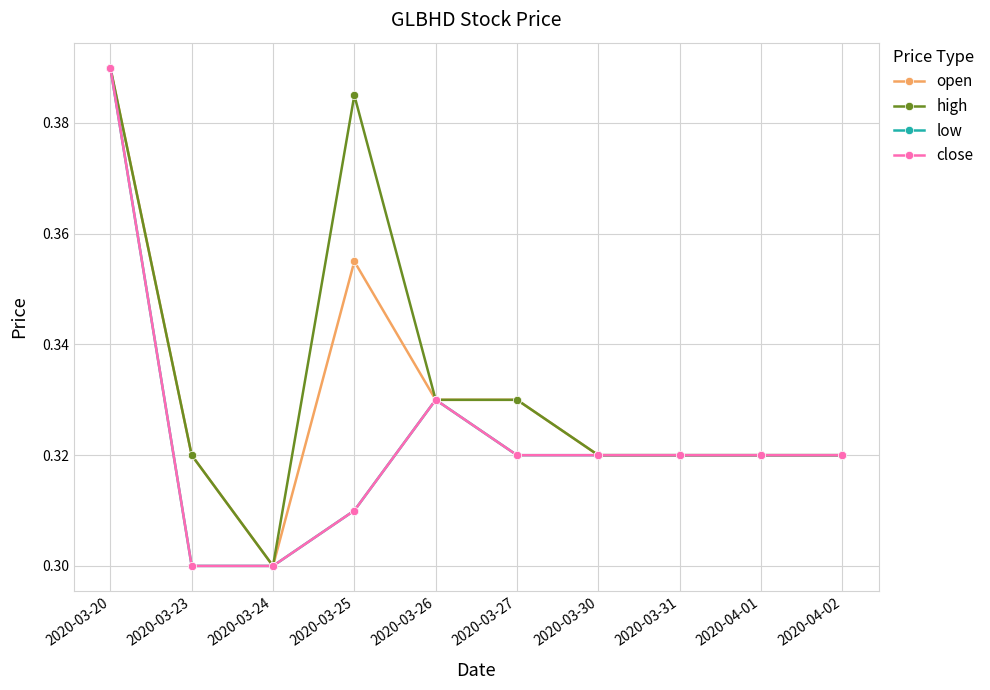

At which label does open reach its peak?

2020-03-20